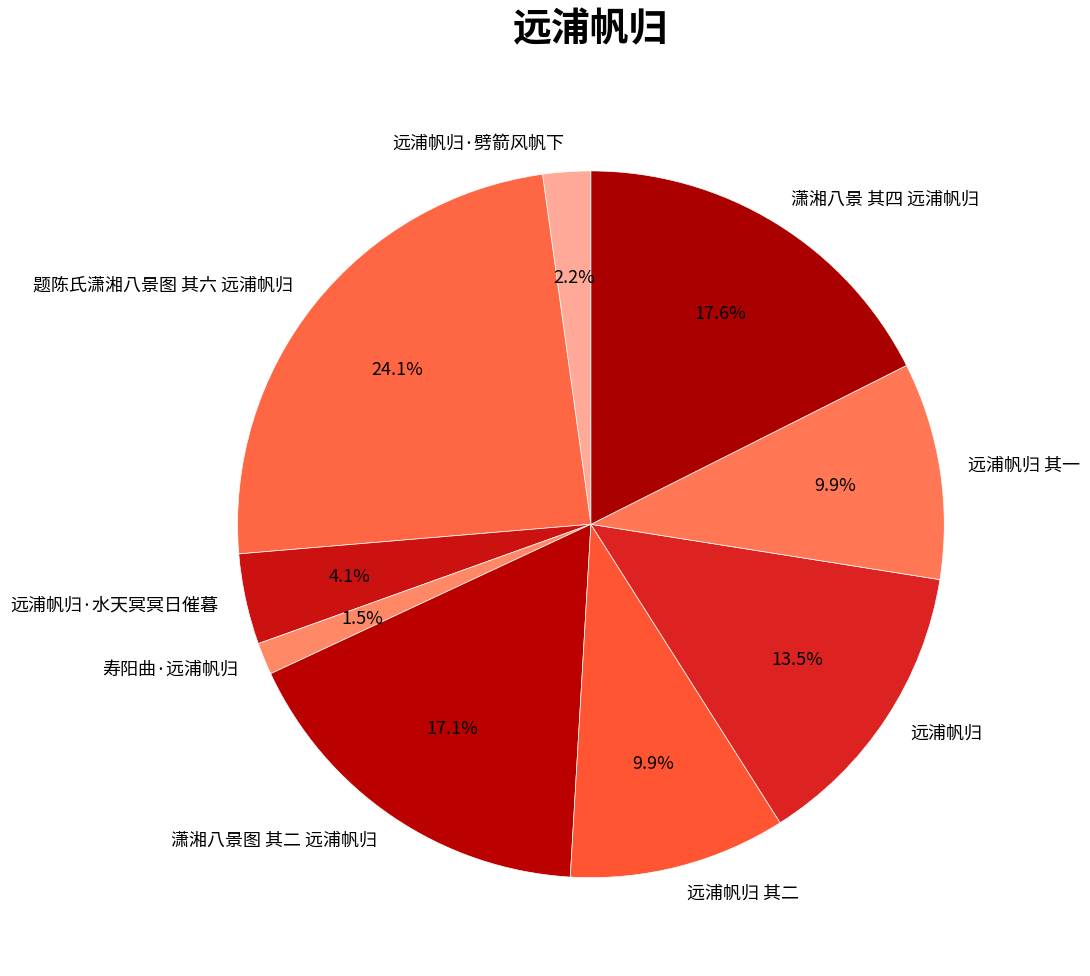

What percentage is the 远浦帆归 其二 slice, to the nearest percent?

10%